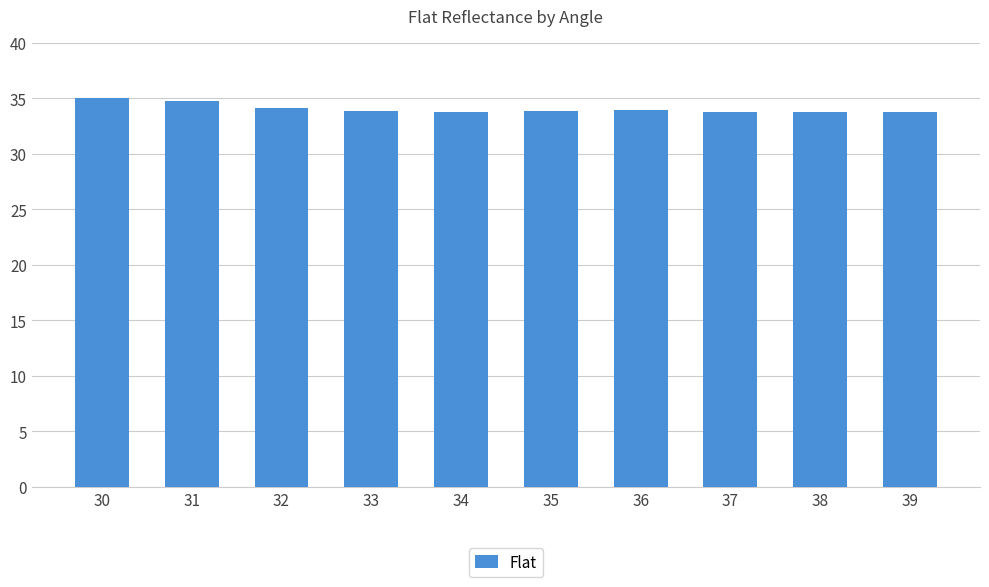

What is the change in value from 31 to 38?

-1.0